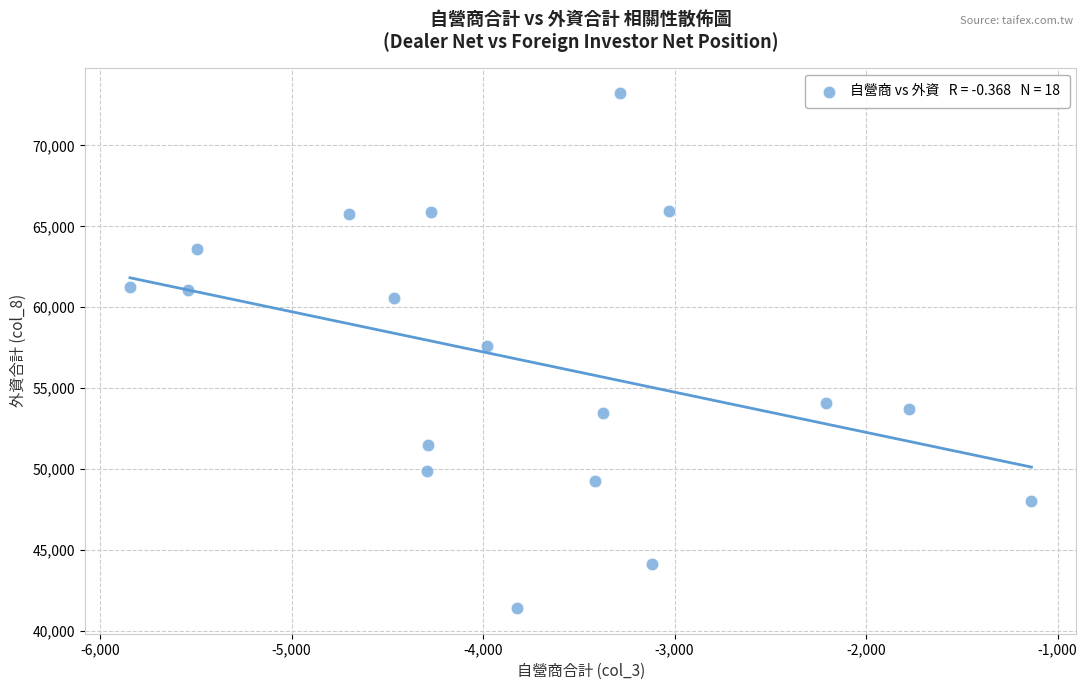

What is the range of Y values (max minus min)?

31798.0